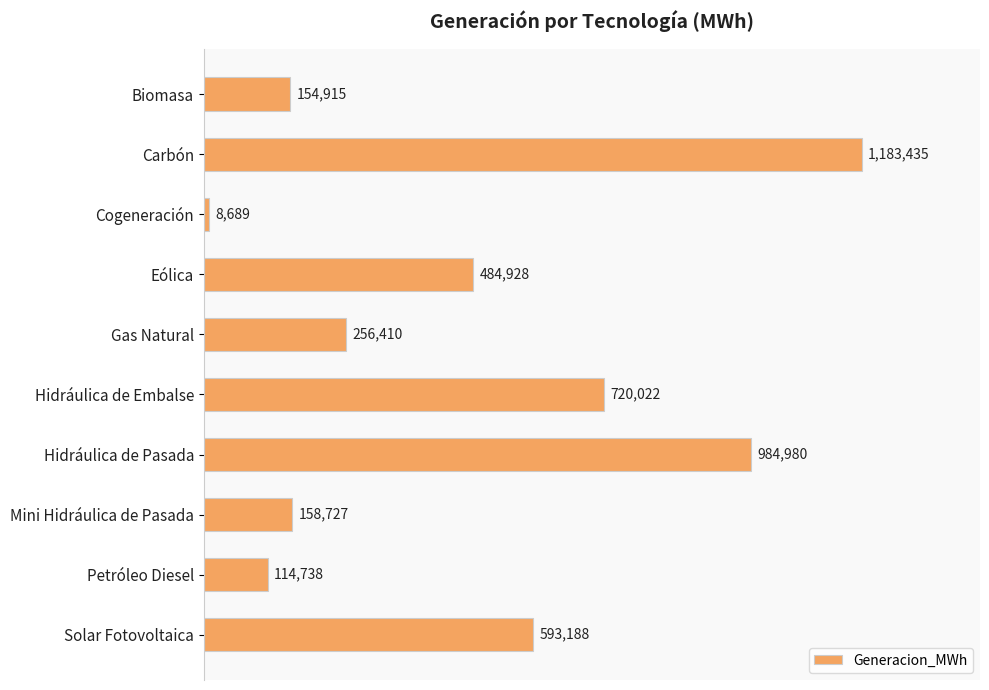

List the labels in order of value, largest first.

Carbón, Hidráulica de Pasada, Hidráulica de Embalse, Solar Fotovoltaica, Eólica, Gas Natural, Mini Hidráulica de Pasada, Biomasa, Petróleo Diesel, Cogeneración